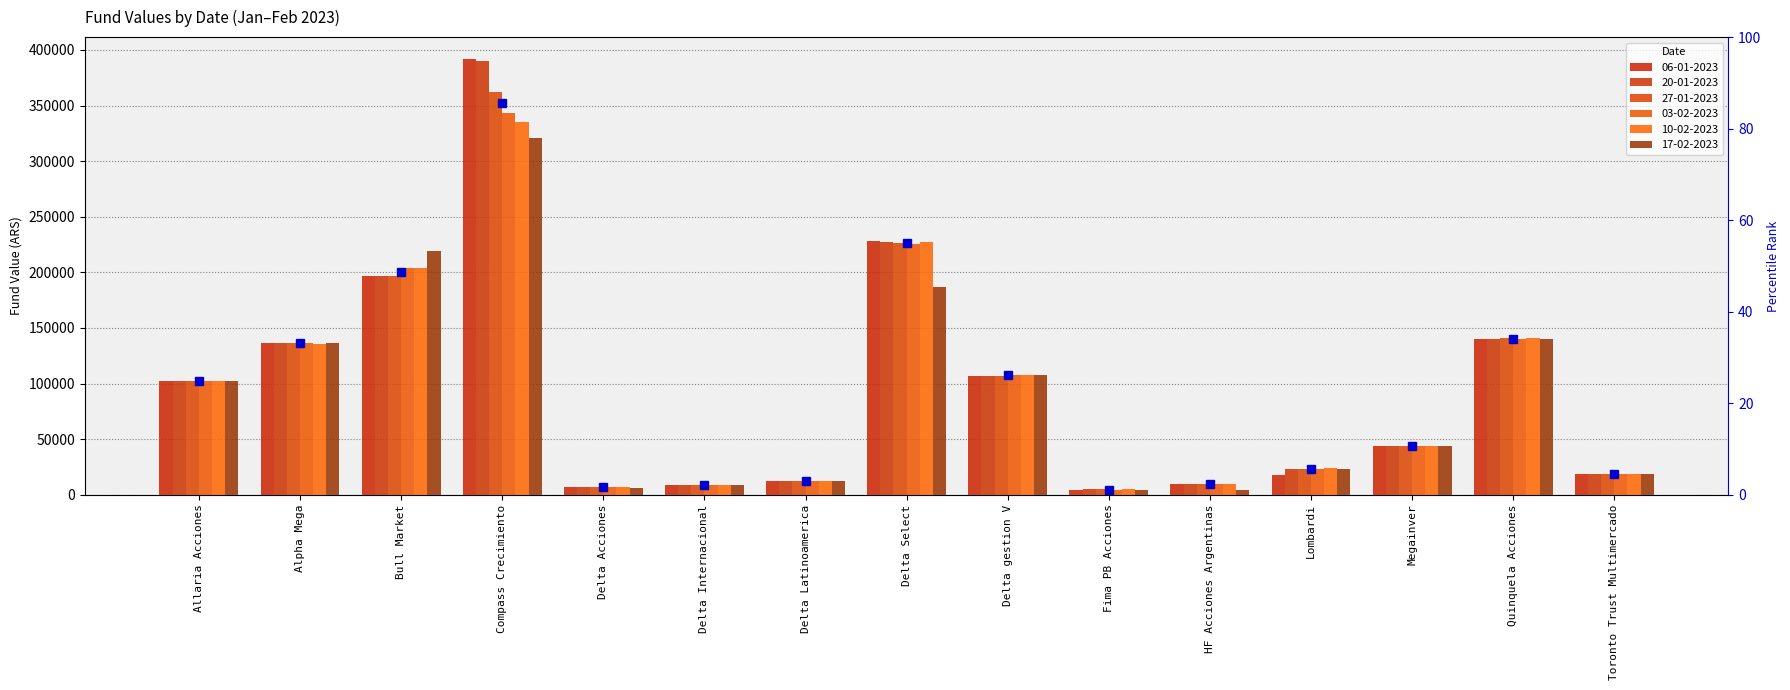

List the labels in order of 03-02-2023 value, smallest first.

Fima PB Acciones, Delta Acciones, Delta Internacional, HF Acciones Argentinas, Delta Latinoamerica, Toronto Trust Multimercado, Lombardi, Megainver, Allaria Acciones, Delta gestion V, Alpha Mega, Quinquela Acciones, Bull Market, Delta Select, Compass Crecimiento